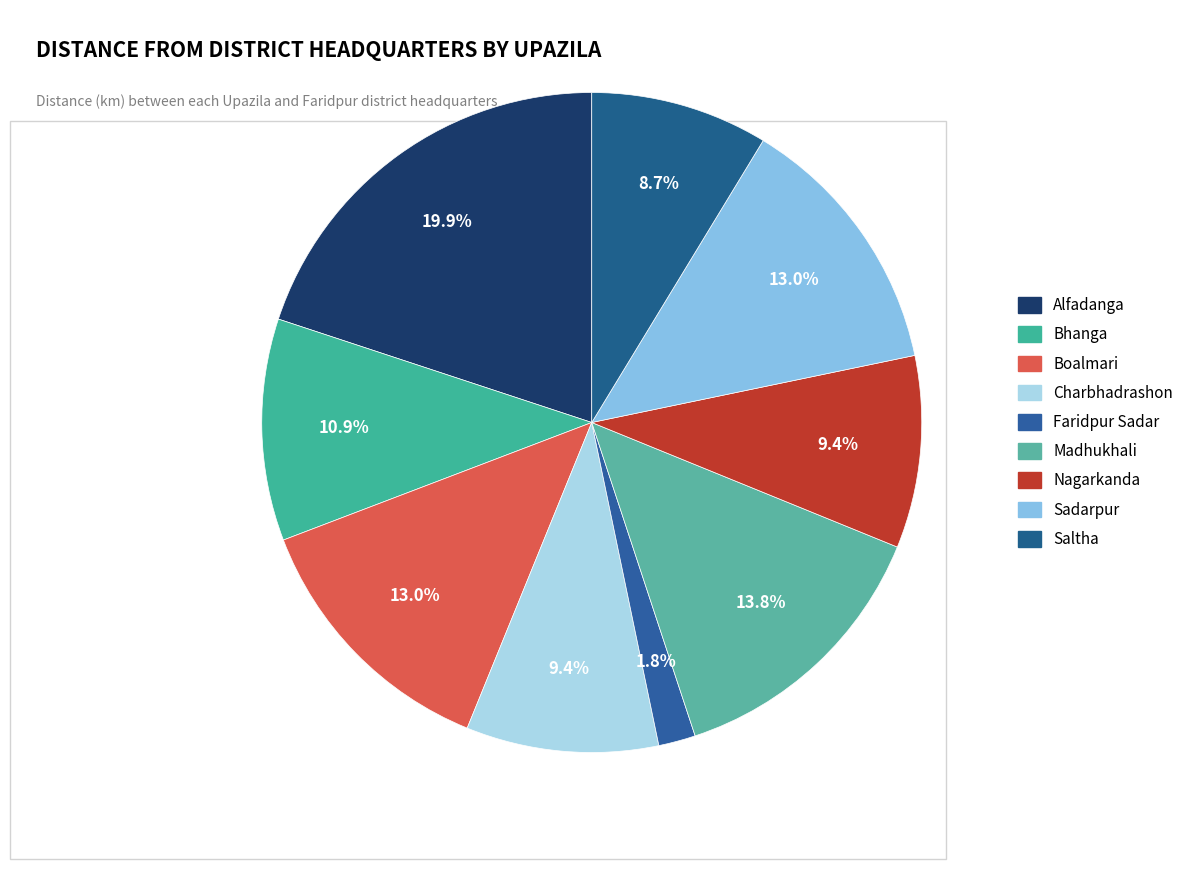

Which has a higher value, Nagarkanda or Madhukhali?

Madhukhali